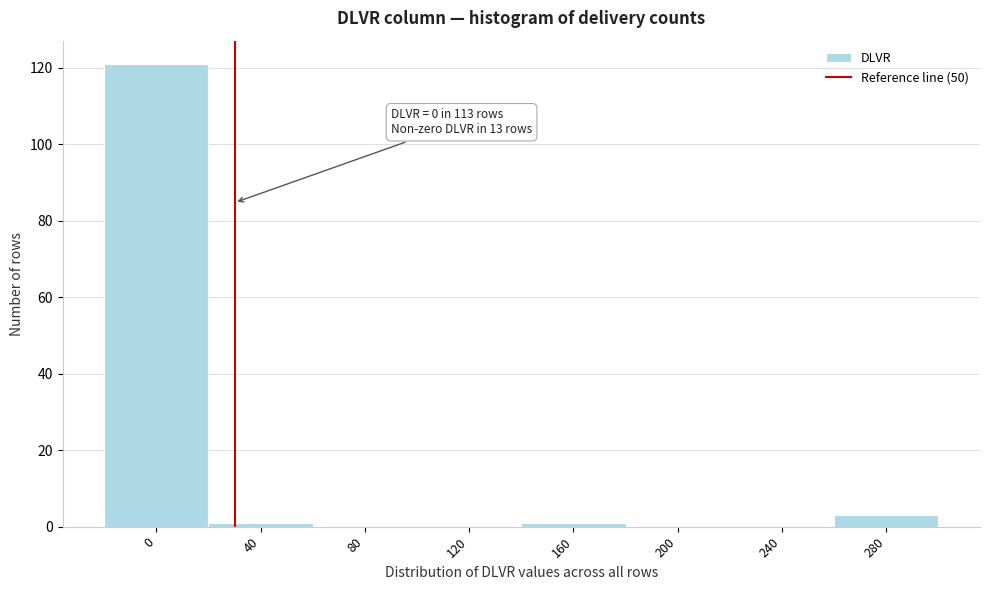

Reading left to right, extract all data points from this chart.

0=121	40=1	80=0	120=0	160=1	200=0	240=0	280=3